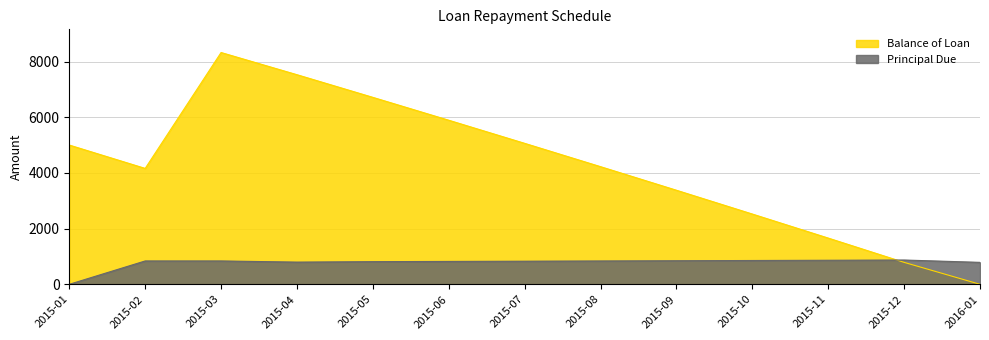

Between which two adjacent categories do Balance of Loan and Principal Due first intersect?

2015-11 and 2015-12